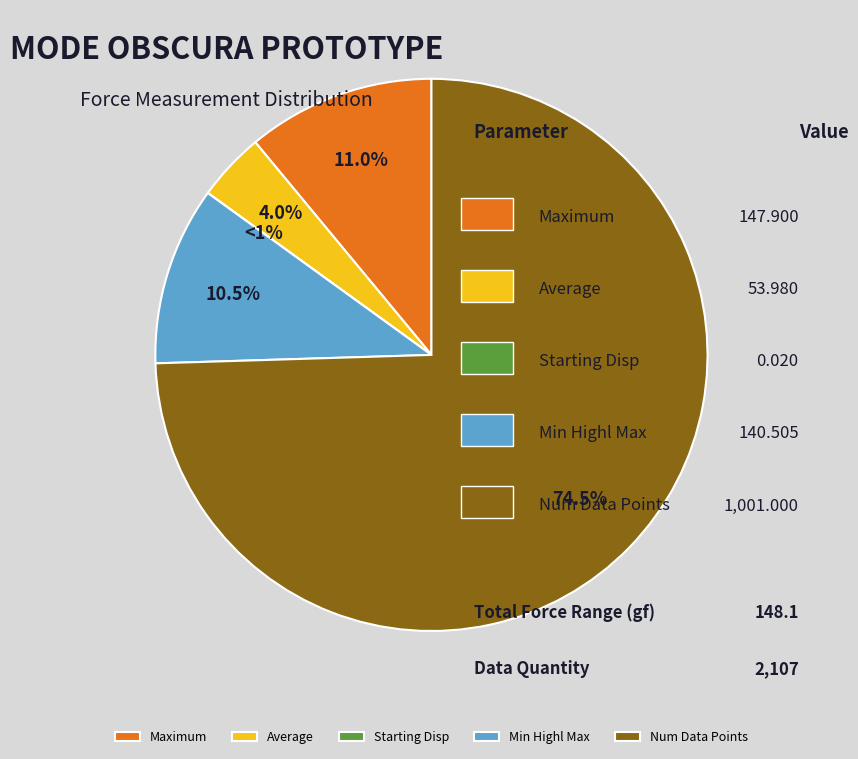

Is it true that Data Quantity is 99% of the pie?

False